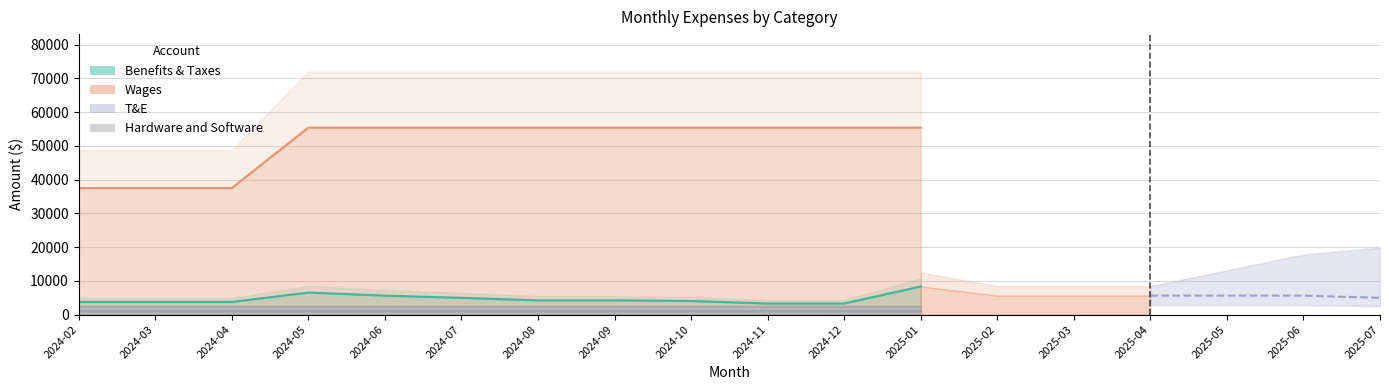

Rank the series at 2024-06 from lowest to highest value.

T&E, Hardware and Software, Benefits & Taxes, Wages